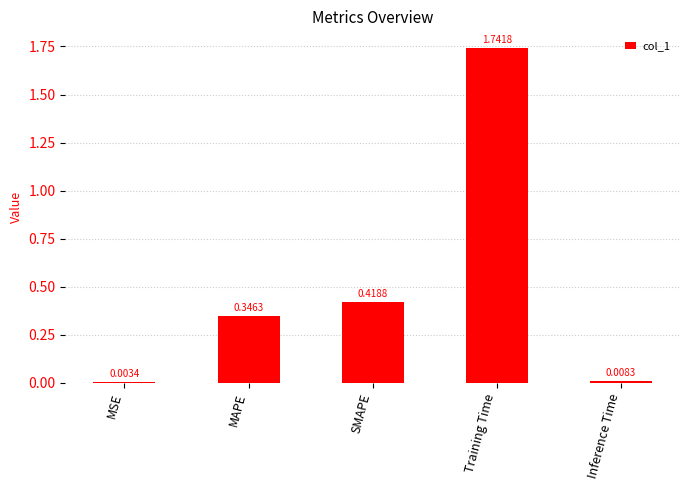

Which category has the highest value across all series?

Training Time